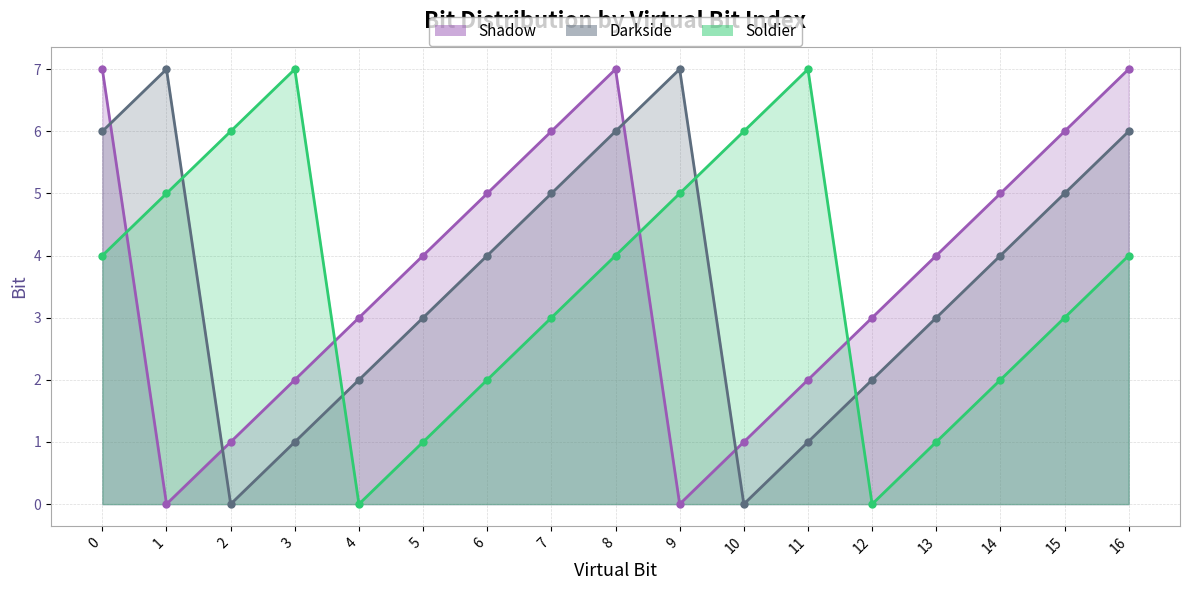

How many times do Darkside and Shadow cross each other?

4